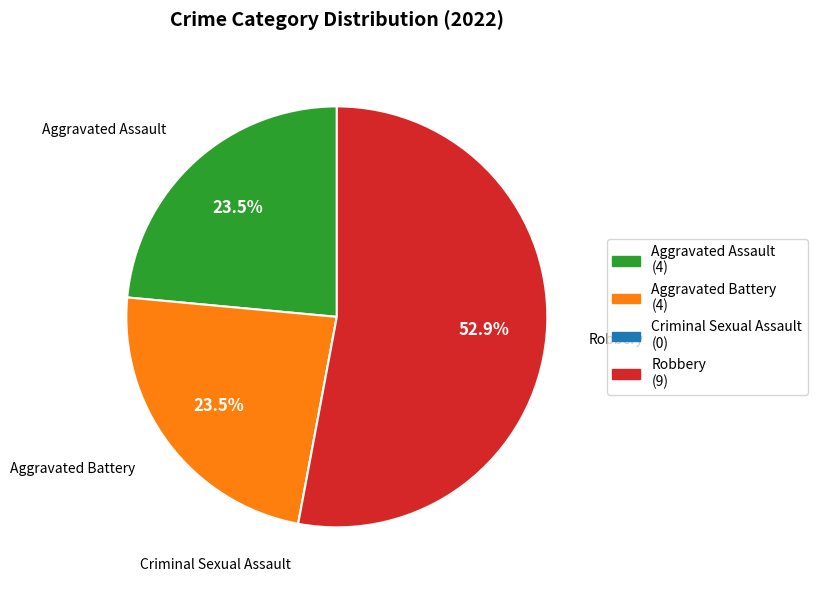

Does any single category account for the majority?

Yes